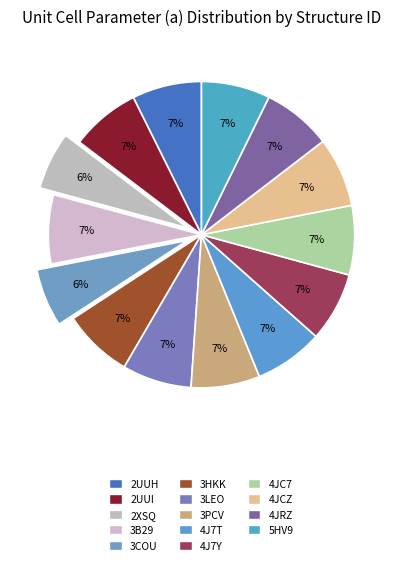

Is 3PCV the majority of the pie?

No